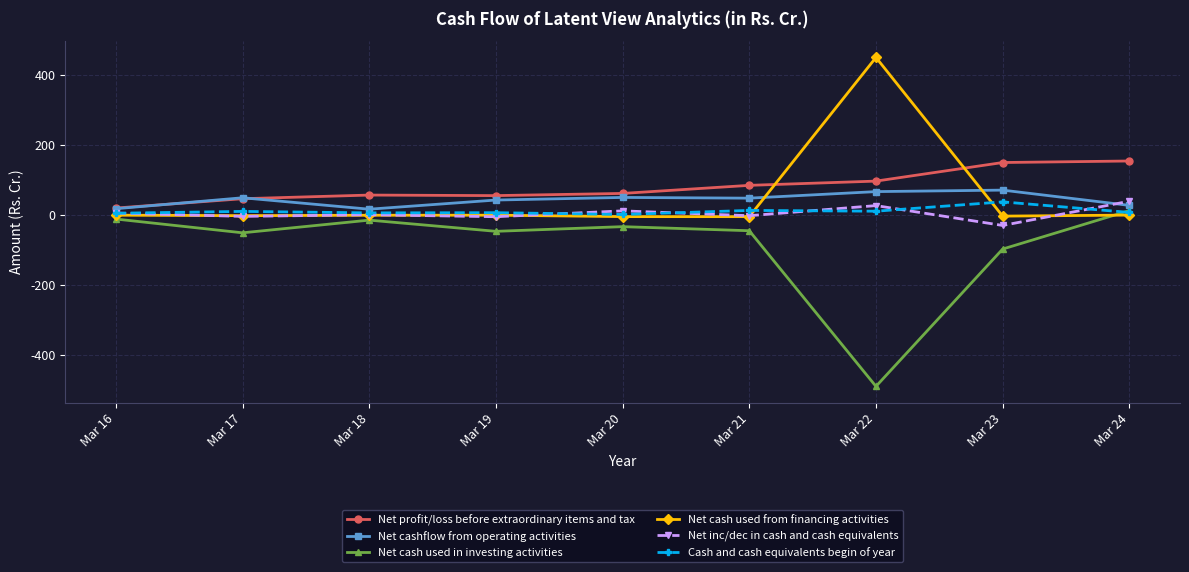

Is the value of Net profit/loss before extraordinary items and tax at Mar 21 greater than the value of Net cashflow from operating activities at Mar 17?

Yes